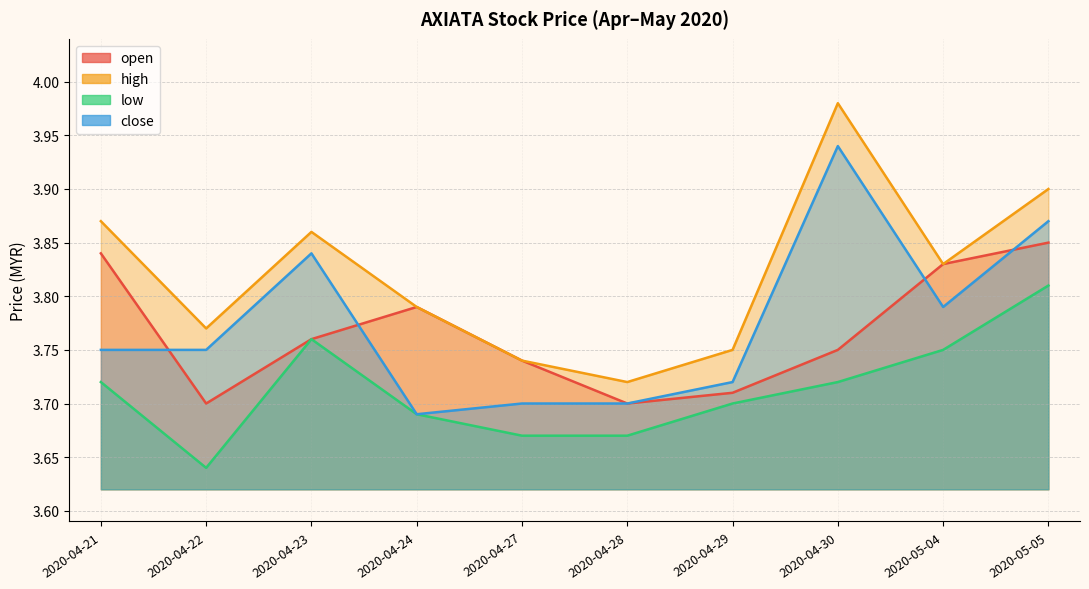

Which series has the largest total across all categories?

high